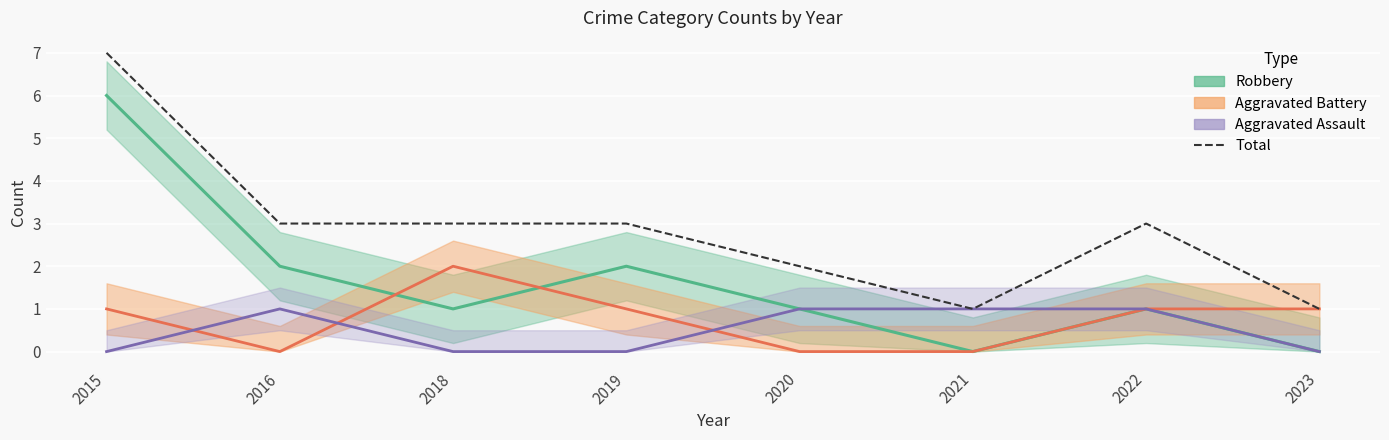

Rank the categories by value from lowest to highest.

2021, 2023, 2020, 2016, 2018, 2019, 2022, 2015